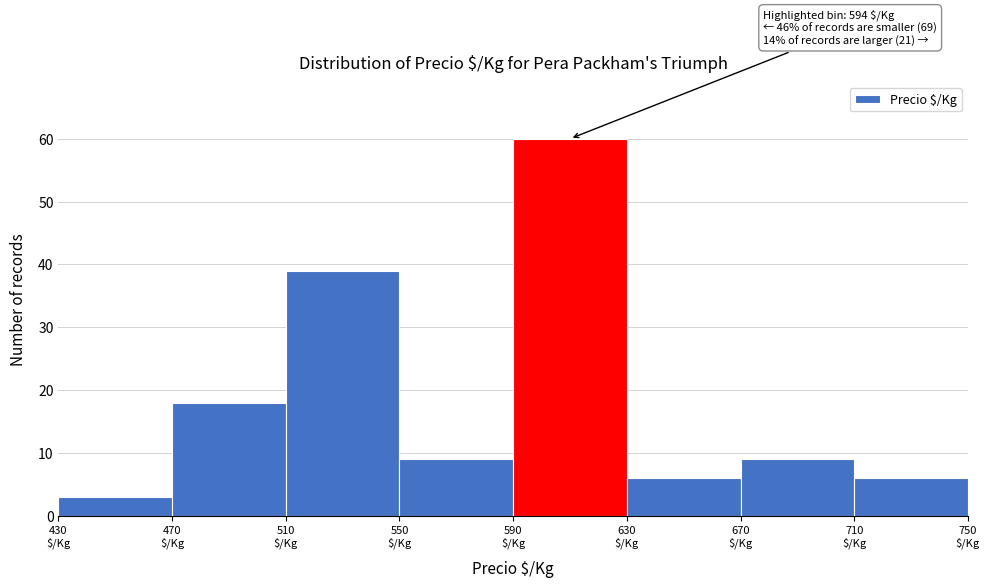

Over which range of the x-axis is the bar tallest?

590 to 630